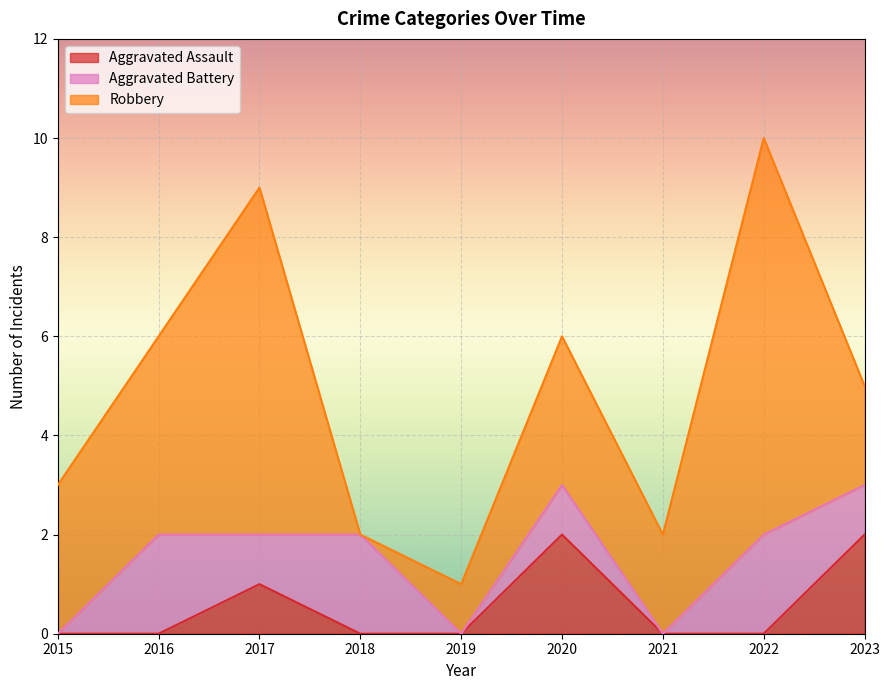

Which series has the widest spread of values?

Robbery